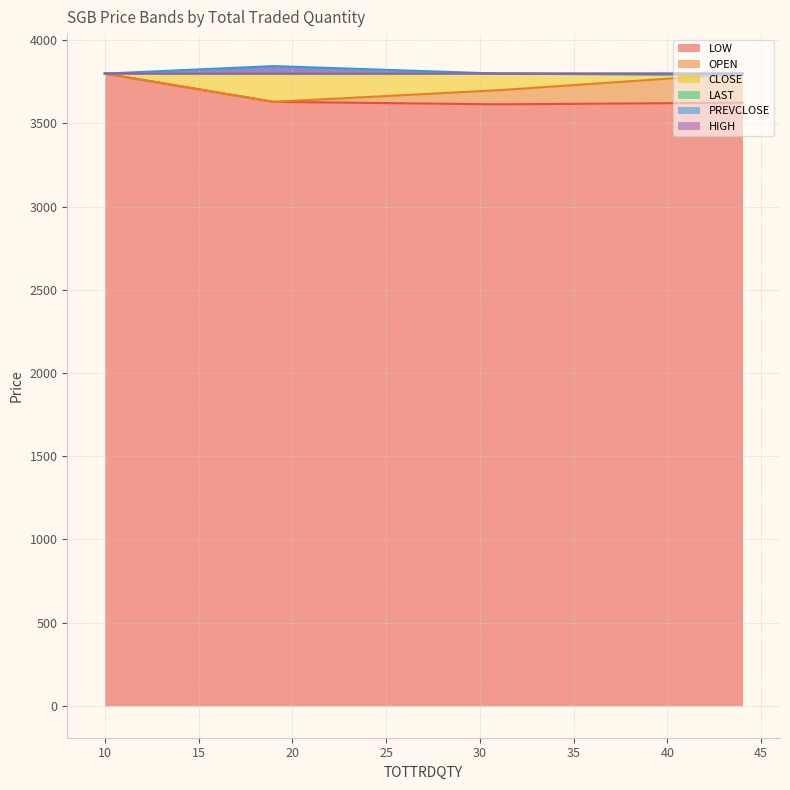

What is the difference between the maximum and second lowest values in the CLOSE series?

175.0